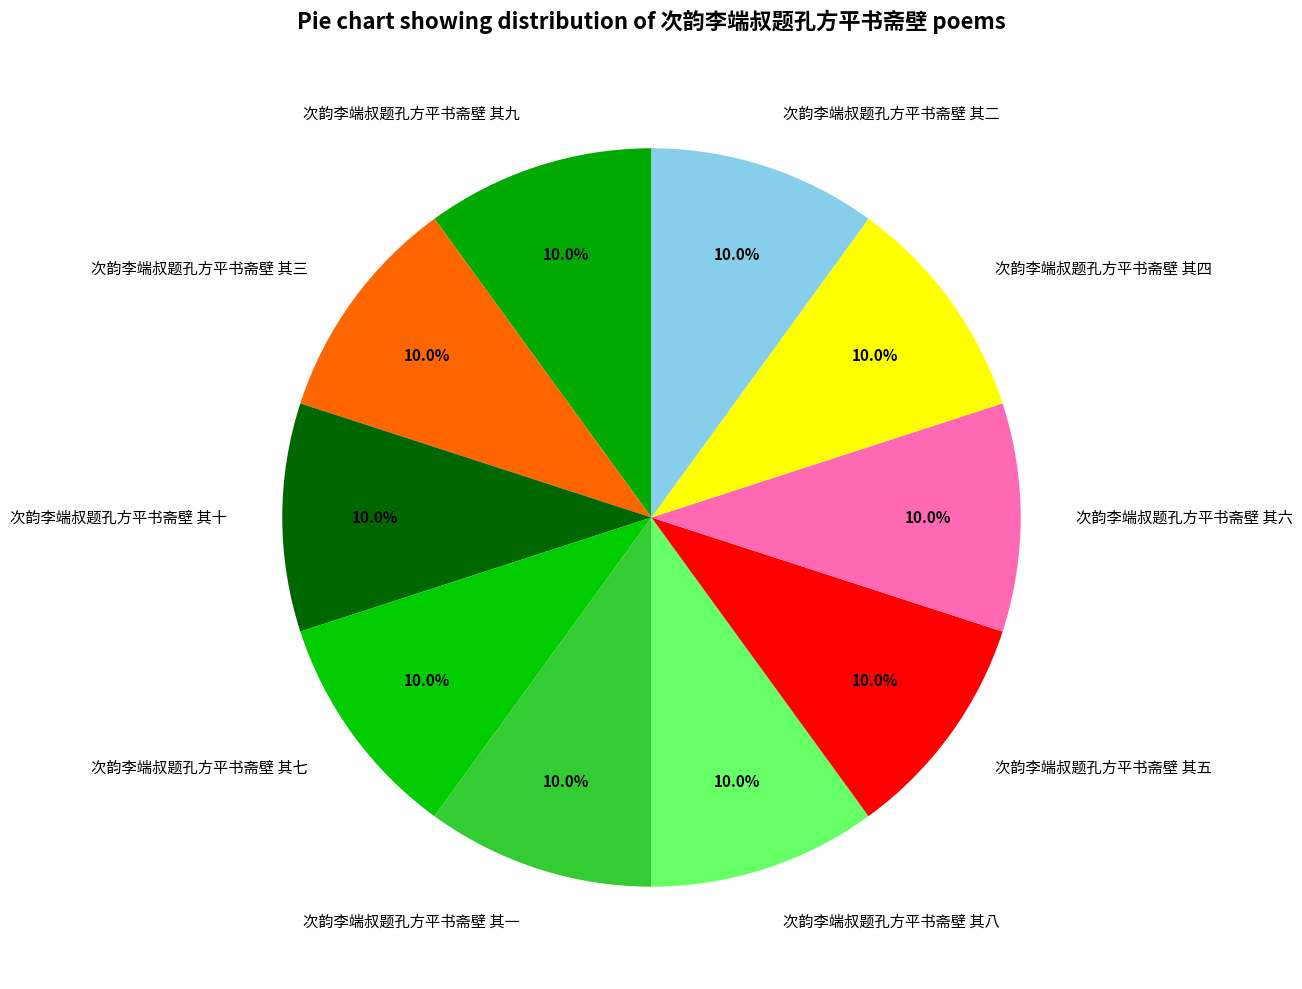

Does 次韵李端叔题孔方平书斋壁 其二 account for over 50% of the chart?

No